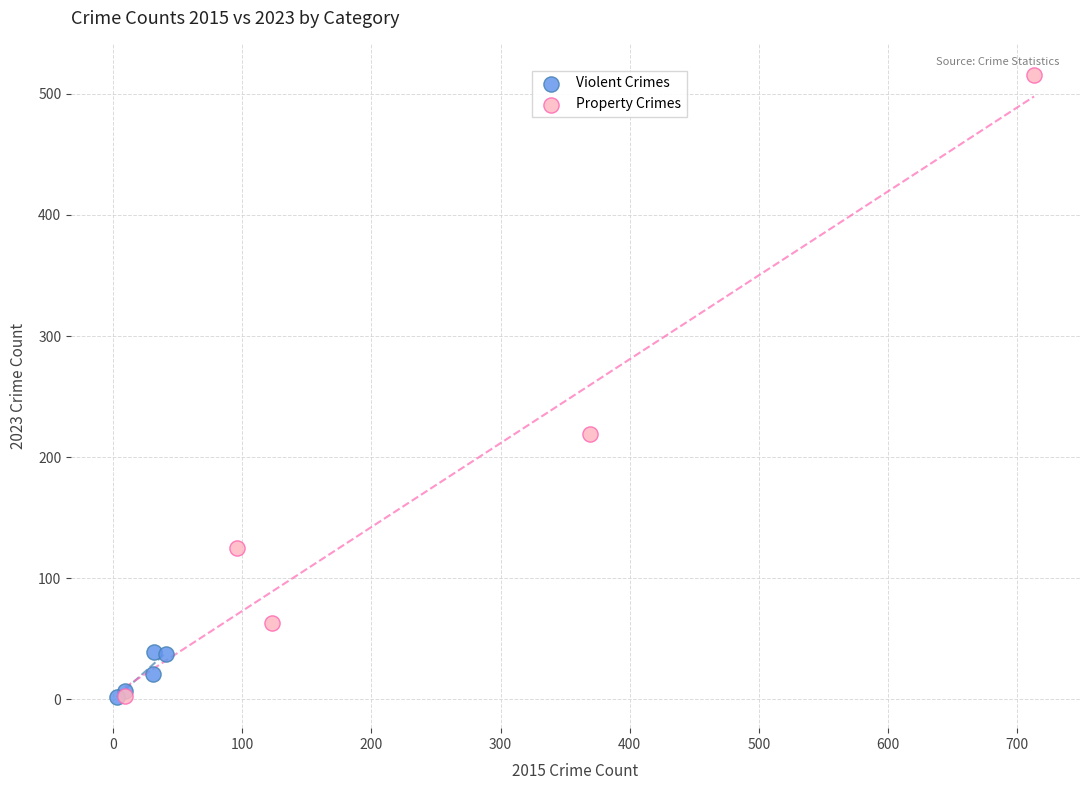

What are all the series names shown in the legend?

Violent Crimes, Property Crimes